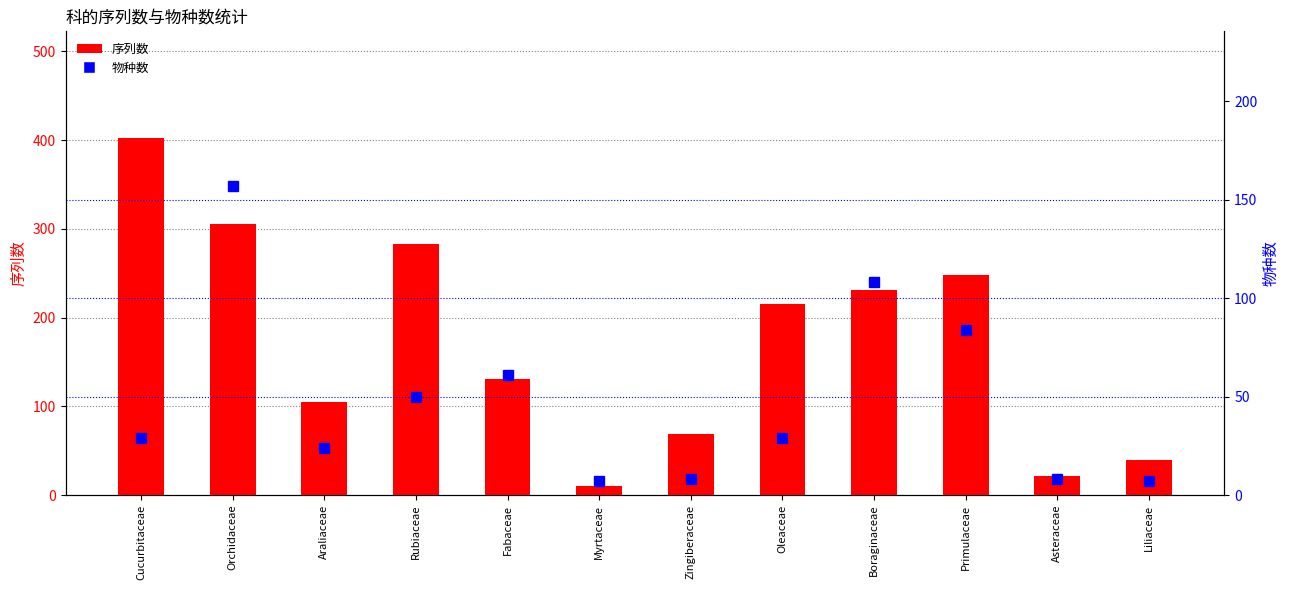

Where does the 序列数 series first go above 215?

Cucurbitaceae